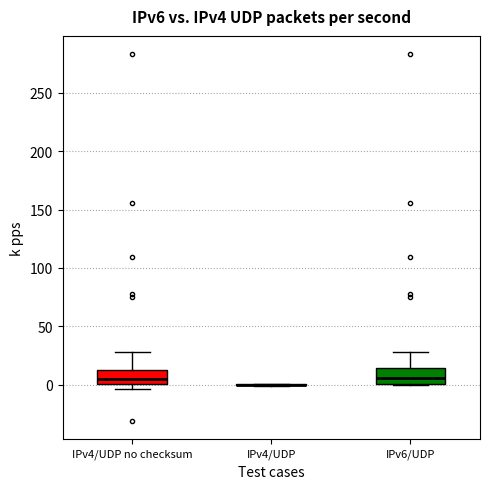

Reading left to right, transcribe this box plot: for each box, give where its median line is, the range the box spans, and where its two whiskers end, as read against the y-axis. The values are not printed on the chart, so give them approximately, as read against the axis.

IPv4/UDP no checksum: median 5, box 0 to 10, whiskers -5 to 30
IPv4/UDP: box collapsed to a line at 0, whiskers 0 to 0
IPv6/UDP: median 5, box 0 to 15, whiskers 0 to 30